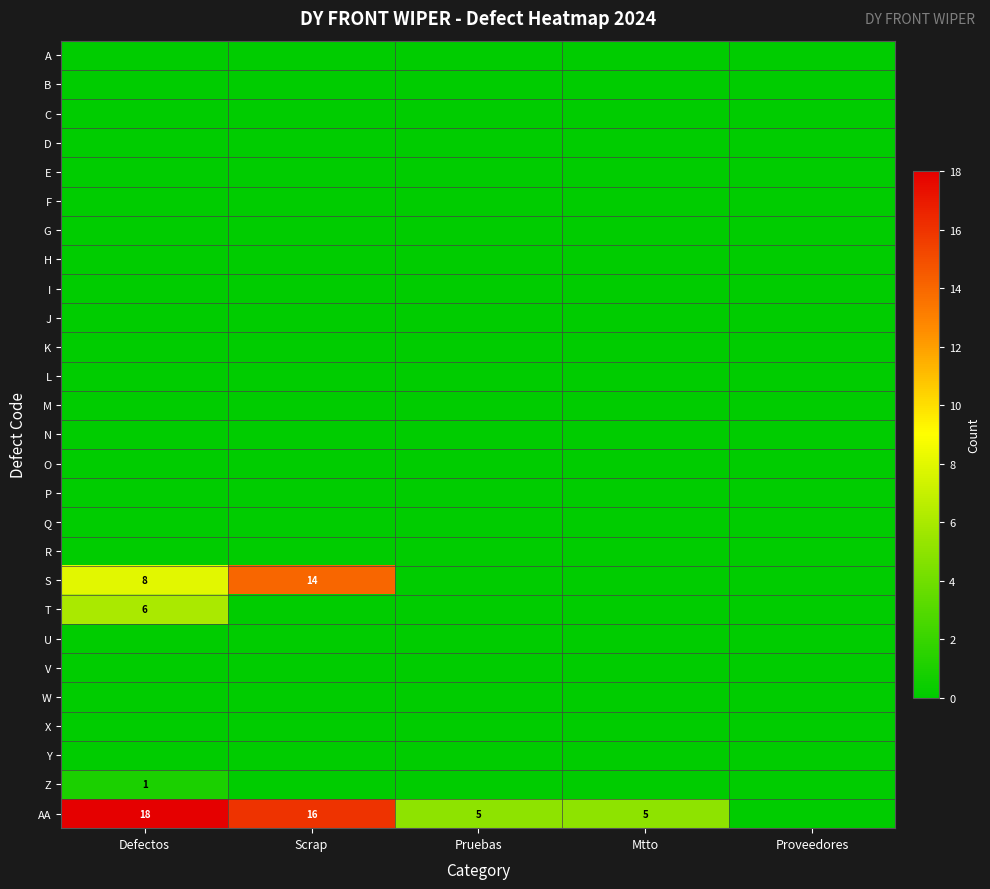

At which label does M reach its peak?

Defectos